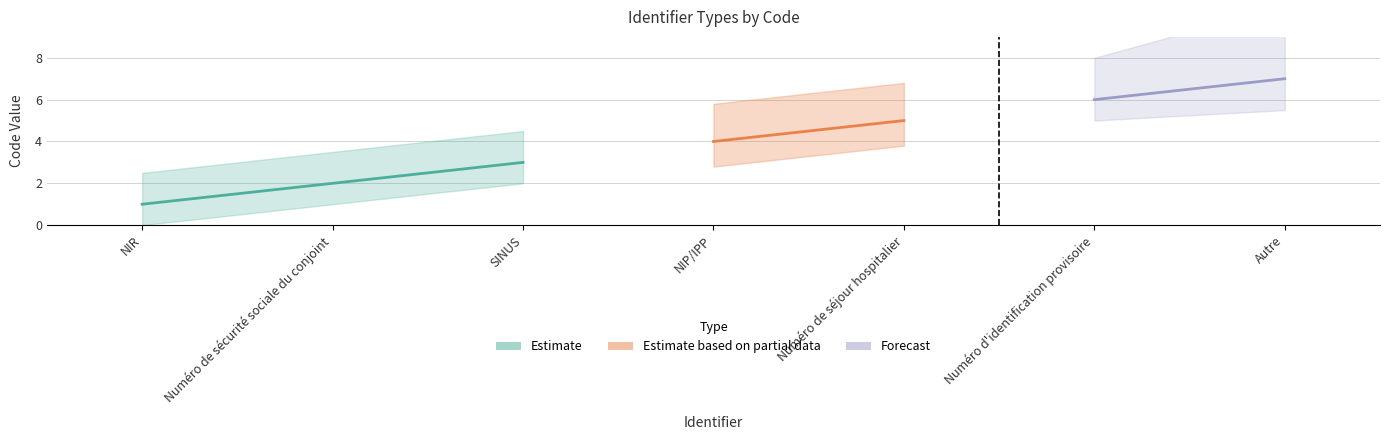

Which has a higher value, SINUS or NIR?

SINUS